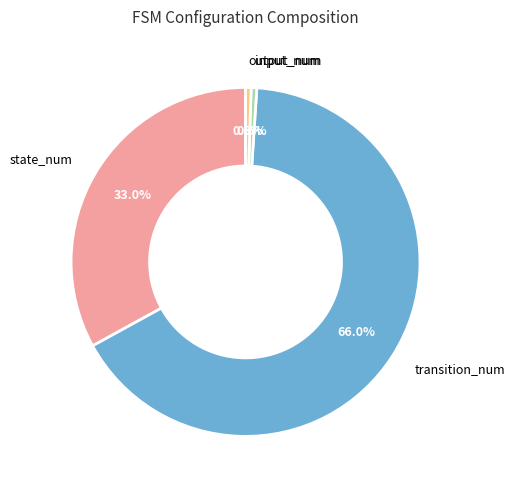

Does any single category account for the majority?

Yes